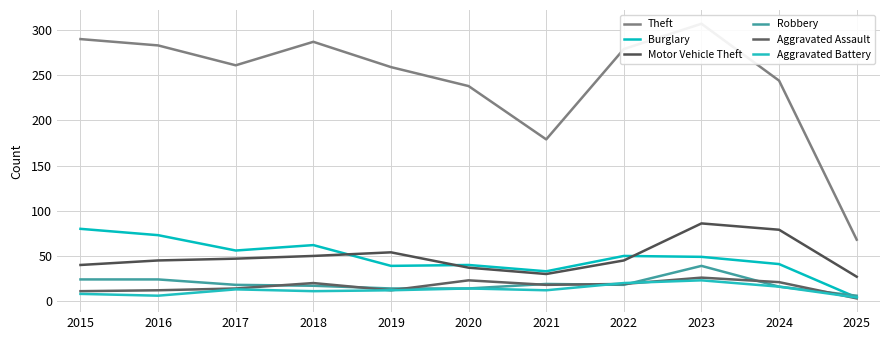

Between which two adjacent categories do Aggravated Battery and Aggravated Assault first intersect?

2021 and 2022